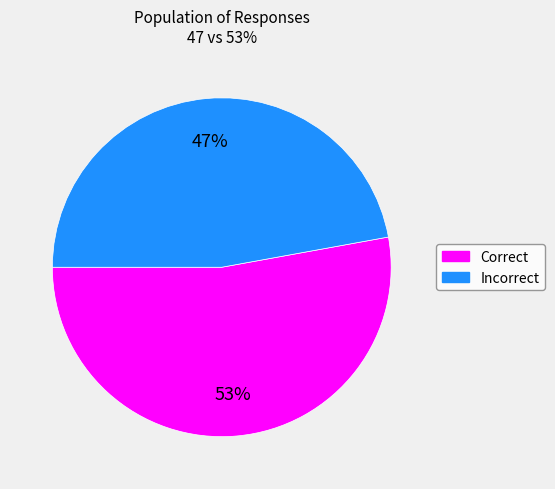

Combined, do Incorrect and Correct account for over 50%?

Yes